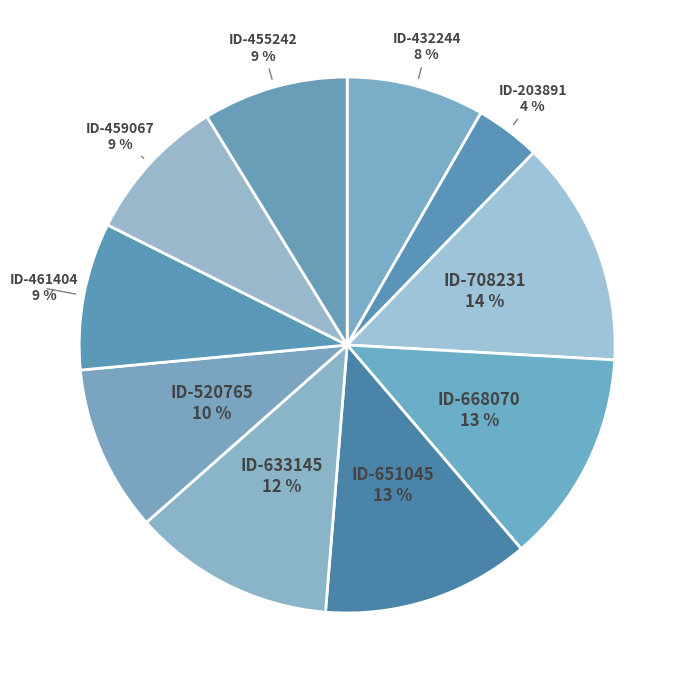

To the nearest percent, what is the combined percentage of ID-520765 and ID-203891?

14%